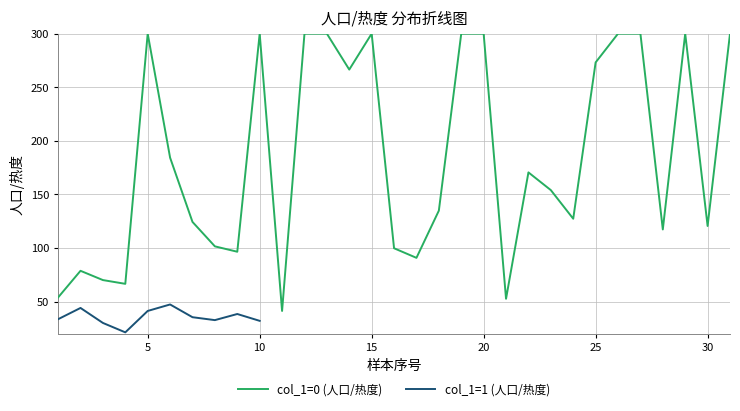

What is the lowest value of the col_1=1 (人口/热度) series?

21.2